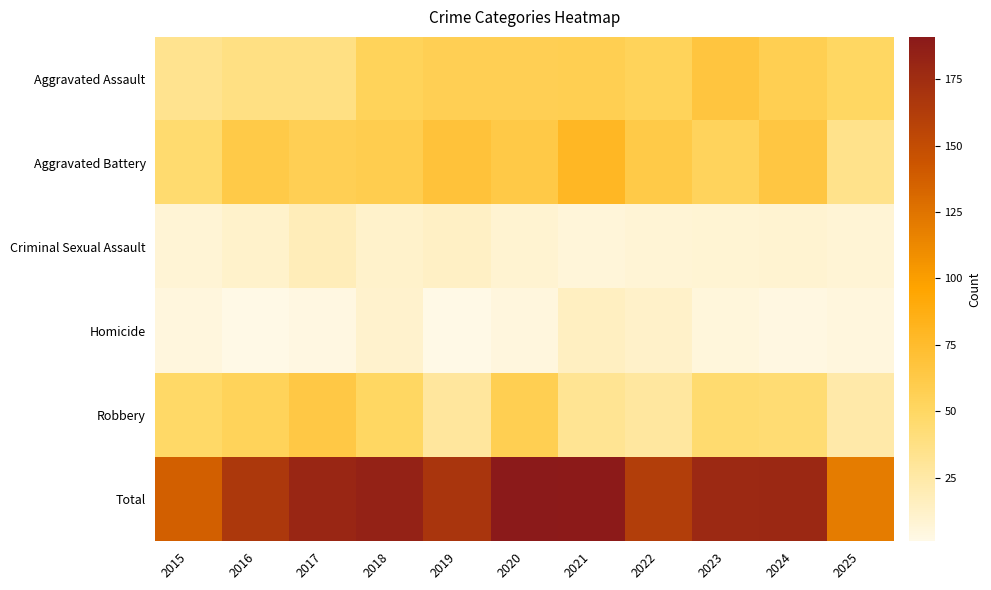

List the series in order of their peak value, lowest first.

Homicide, Criminal Sexual Assault, Robbery, Aggravated Assault, Aggravated Battery, Total